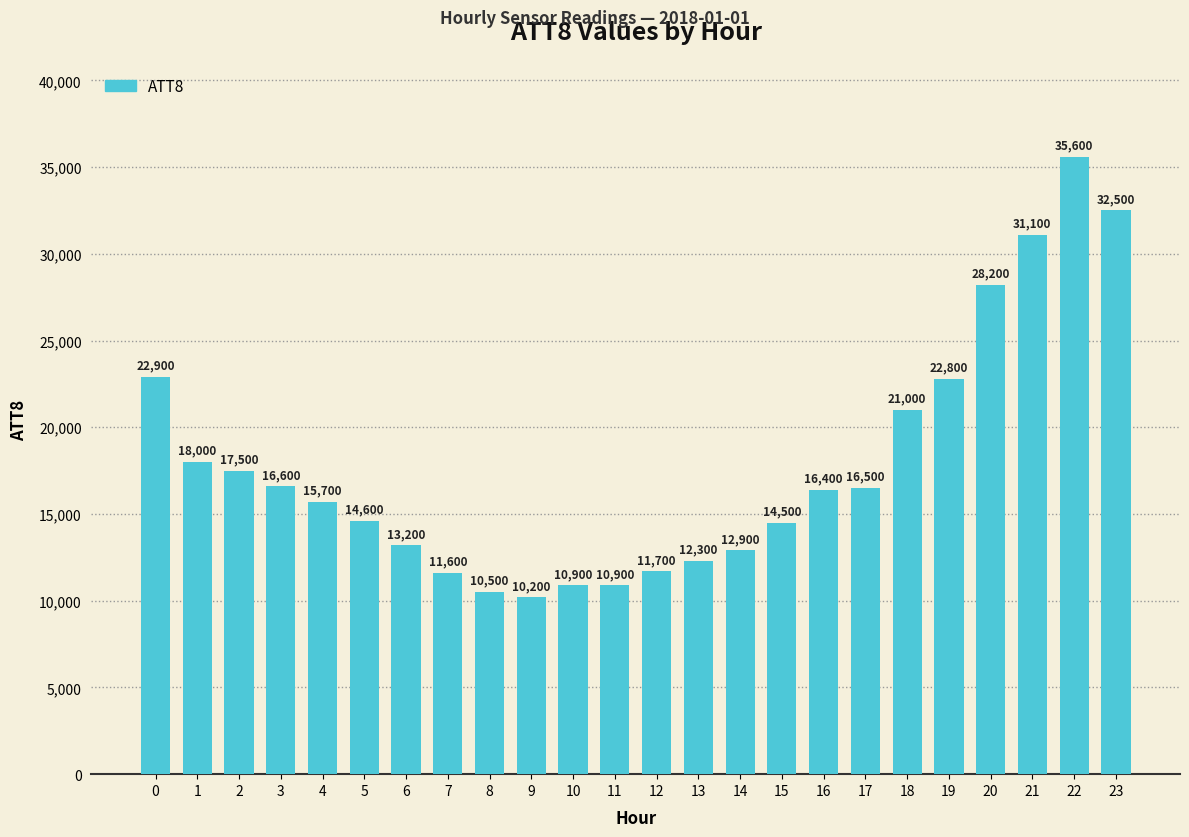

What is the average value?

17838